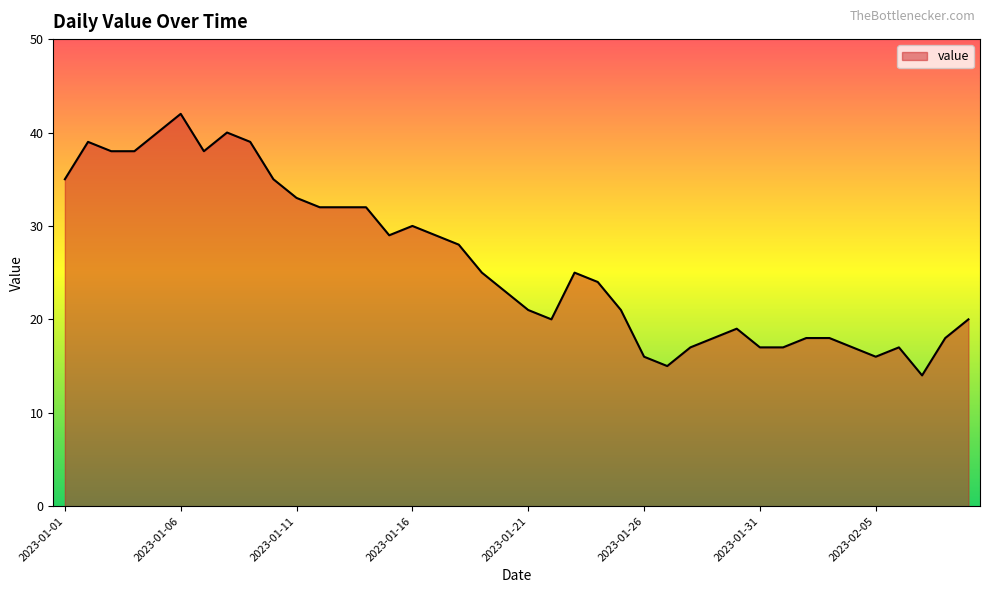

What is the difference between the maximum and minimum values?

28